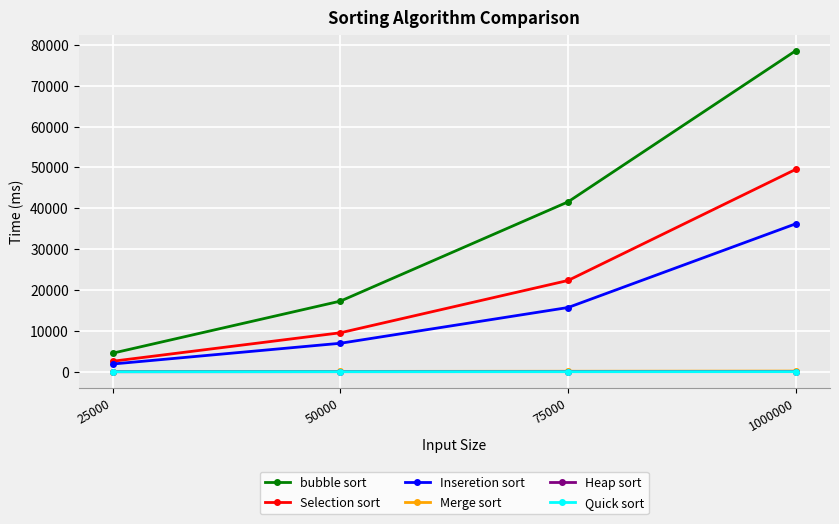

Where is Selection sort nearest to the value 26053?

75000